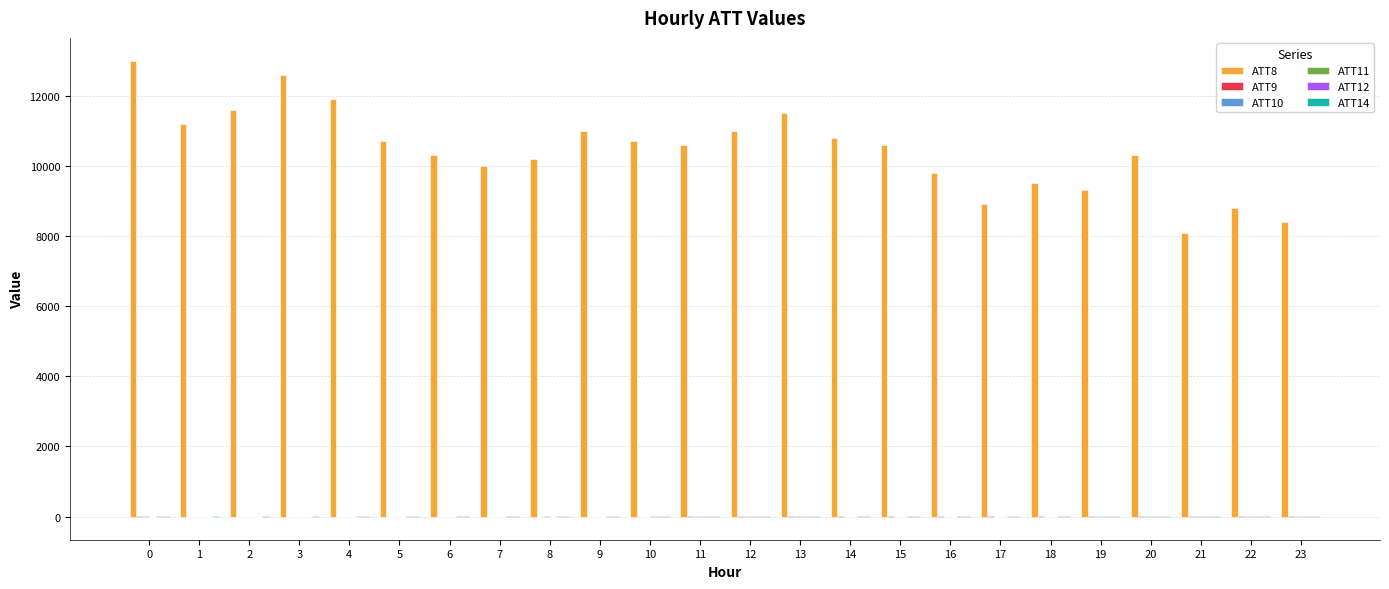

Which series has the largest range (max minus min)?

ATT8